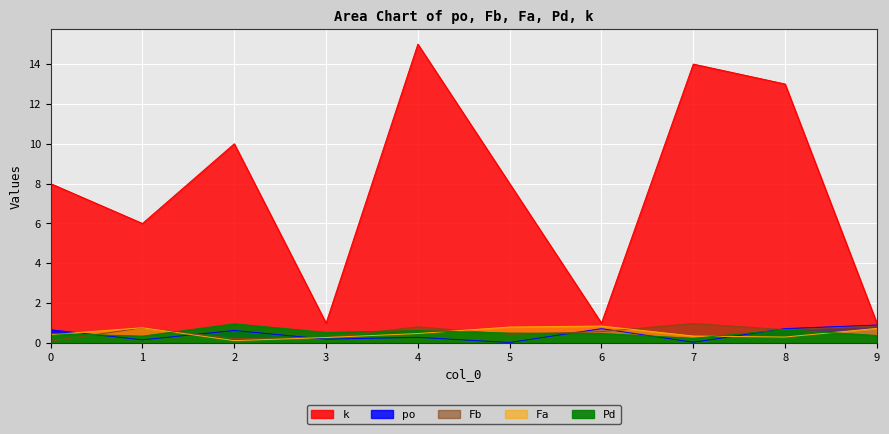

What is the difference between the maximum and second lowest values in the Pd series?

0.6